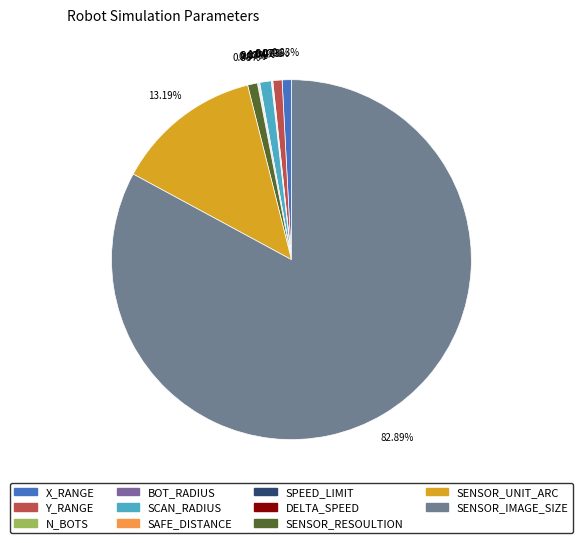

Is SENSOR_IMAGE_SIZE the majority of the pie?

Yes